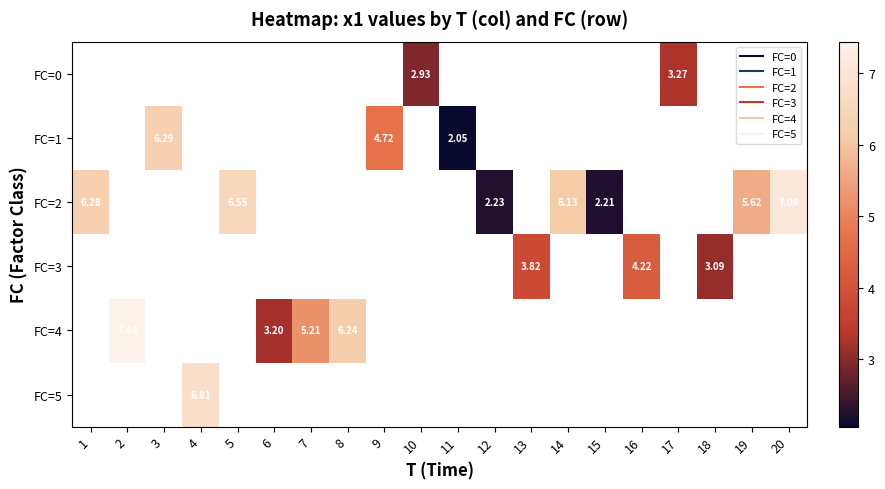

Count the number of data series in this chart.

6